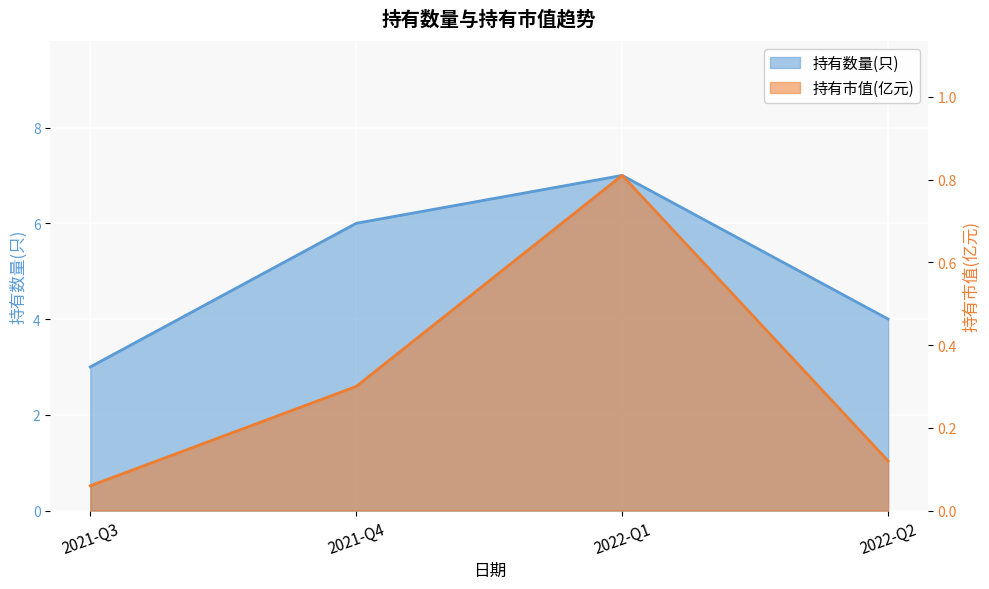

What is the difference between the 持有市值(亿元) values at 2022-Q1 and 2021-Q3?

0.8